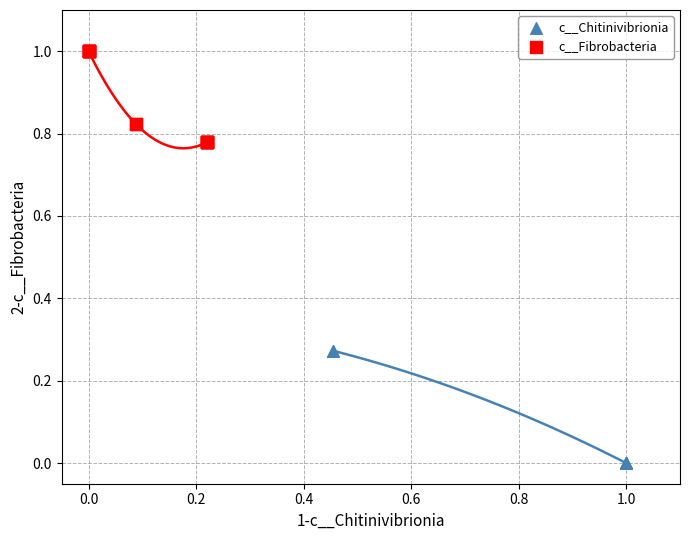

Which series contains the highest Y value?

c__Fibrobacteria